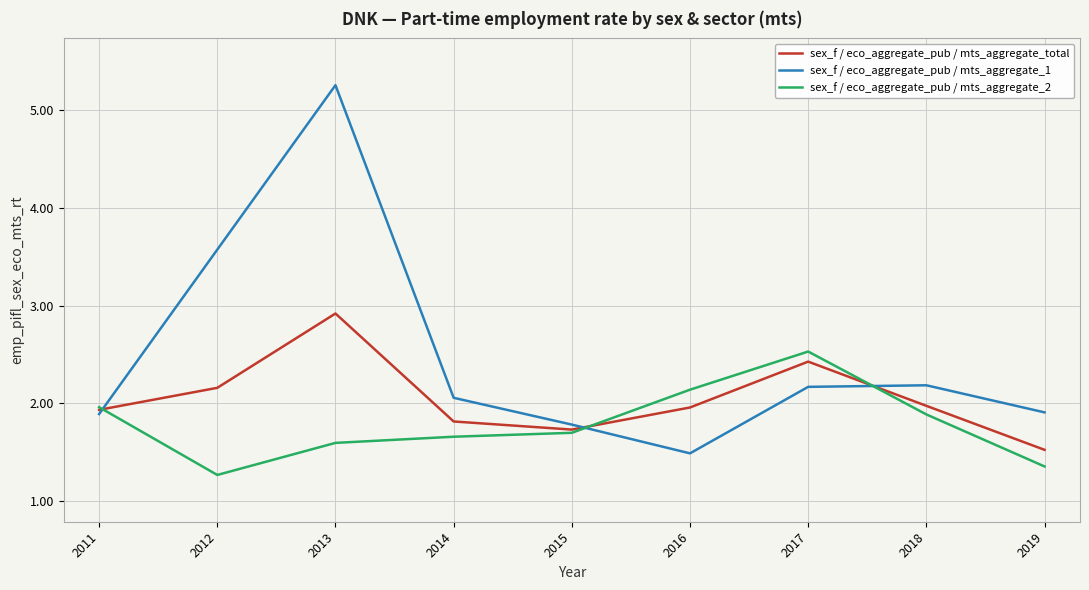

Is this an area chart (filled region under the line)?

No